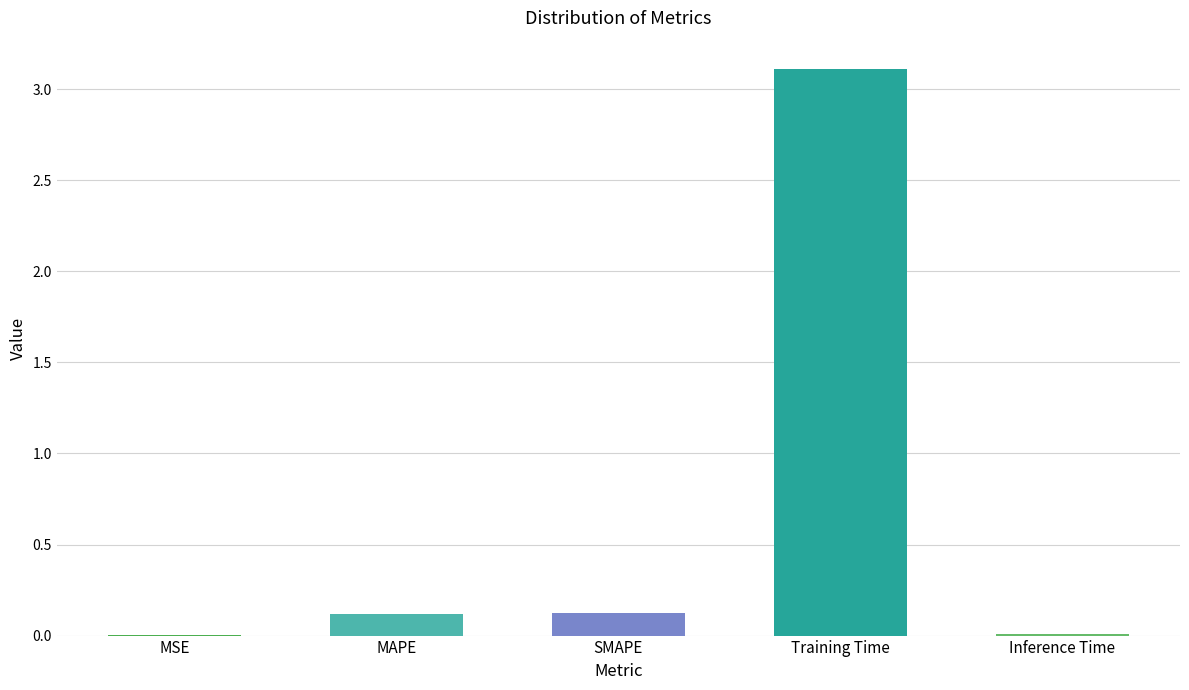

Which category has the highest value across all series?

Training Time